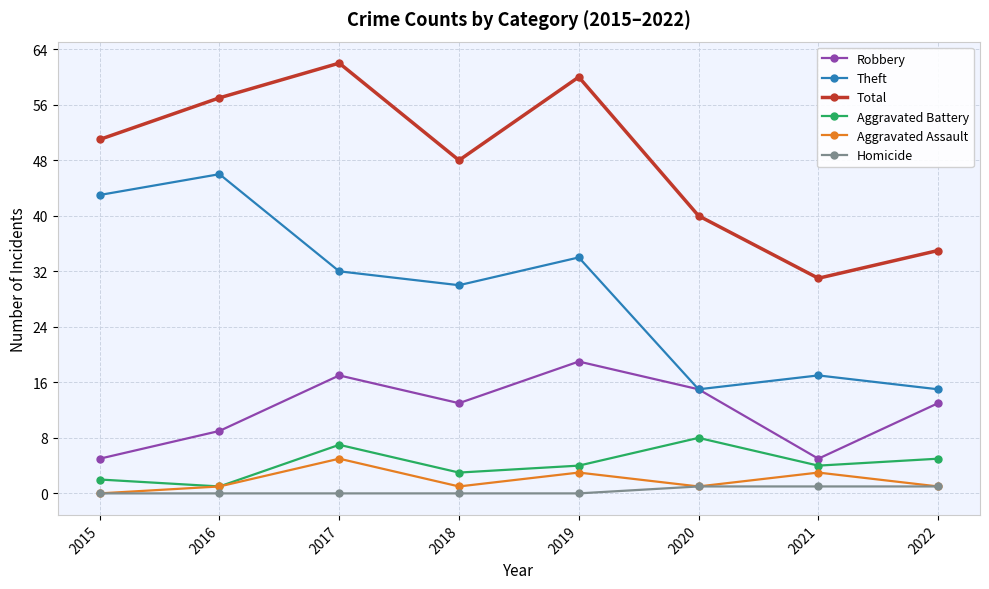

Reading right to left, list all the values displayed in this chart.

Robbery: 2022=13	2021=5	2020=15	2019=19	2018=13	2017=17	2016=9	2015=5
Theft: 2022=15	2021=17	2020=15	2019=34	2018=30	2017=32	2016=46	2015=43
Total: 2022=35	2021=31	2020=40	2019=60	2018=48	2017=62	2016=57	2015=51
Aggravated Battery: 2022=5	2021=4	2020=8	2019=4	2018=3	2017=7	2016=1	2015=2
Aggravated Assault: 2022=1	2021=3	2020=1	2019=3	2018=1	2017=5	2016=1	2015=0
Homicide: 2022=1	2021=1	2020=1	2019=0	2018=0	2017=0	2016=0	2015=0